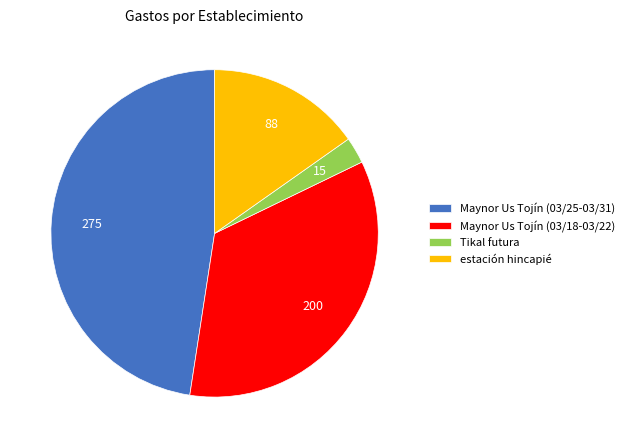

Which slice is the smallest?

Tikal futura